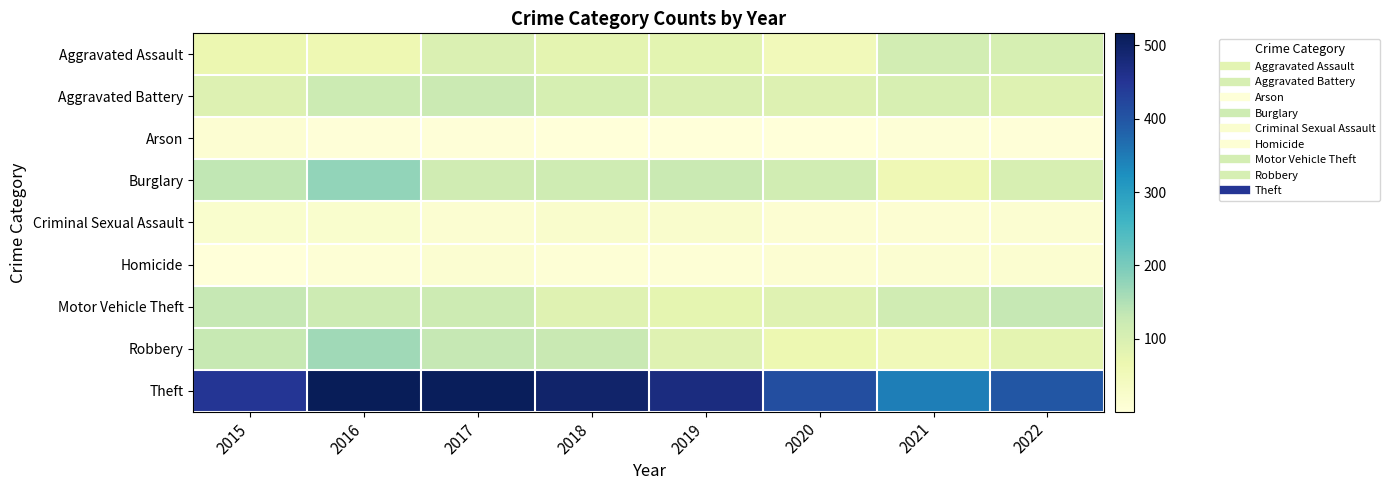

Reading right to left, extract all data points from this chart.

Aggravated Assault: 2022=104	2021=110	2020=51	2019=83	2018=80	2017=97	2016=63	2015=66
Aggravated Battery: 2022=91	2021=102	2020=93	2019=96	2018=104	2017=123	2016=120	2015=92
Arson: 2022=5	2021=6	2020=3	2019=1	2018=2	2017=5	2016=4	2015=12
Burglary: 2022=103	2021=58	2020=112	2019=125	2018=117	2017=115	2016=178	2015=135
Criminal Sexual Assault: 2022=15	2021=13	2020=12	2019=23	2018=22	2017=15	2016=21	2015=21
Homicide: 2022=17	2021=14	2020=13	2019=8	2018=8	2017=14	2016=9	2015=3
Motor Vehicle Theft: 2022=131	2021=115	2020=89	2019=78	2018=88	2017=119	2016=118	2015=131
Robbery: 2022=80	2021=53	2020=64	2019=89	2018=126	2017=130	2016=165	2015=128
Theft: 2022=399	2021=346	2020=410	2019=472	2018=494	2017=510	2016=516	2015=448